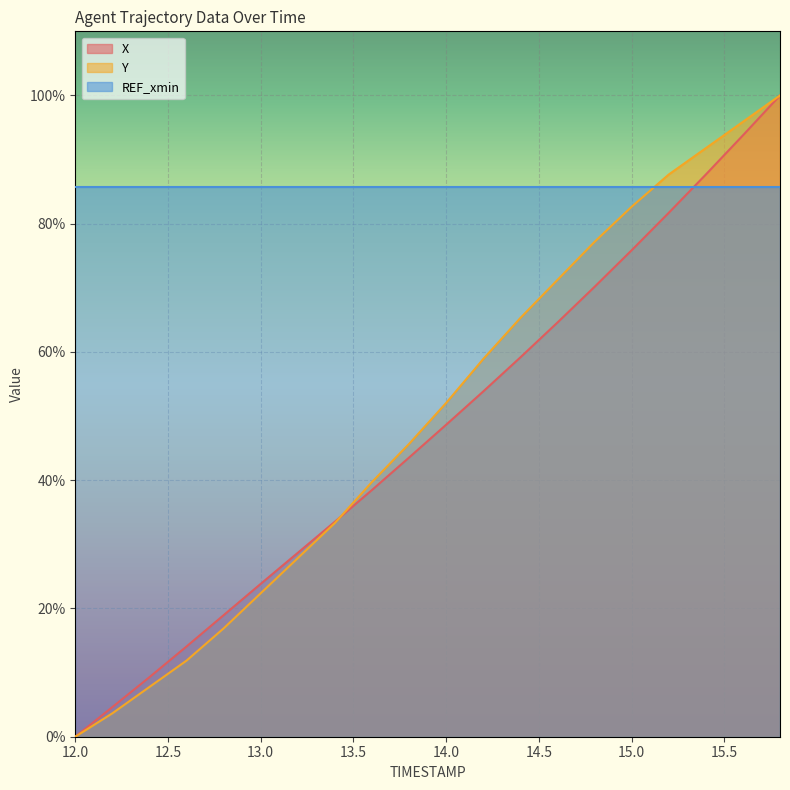

How many data points does each series have?

20